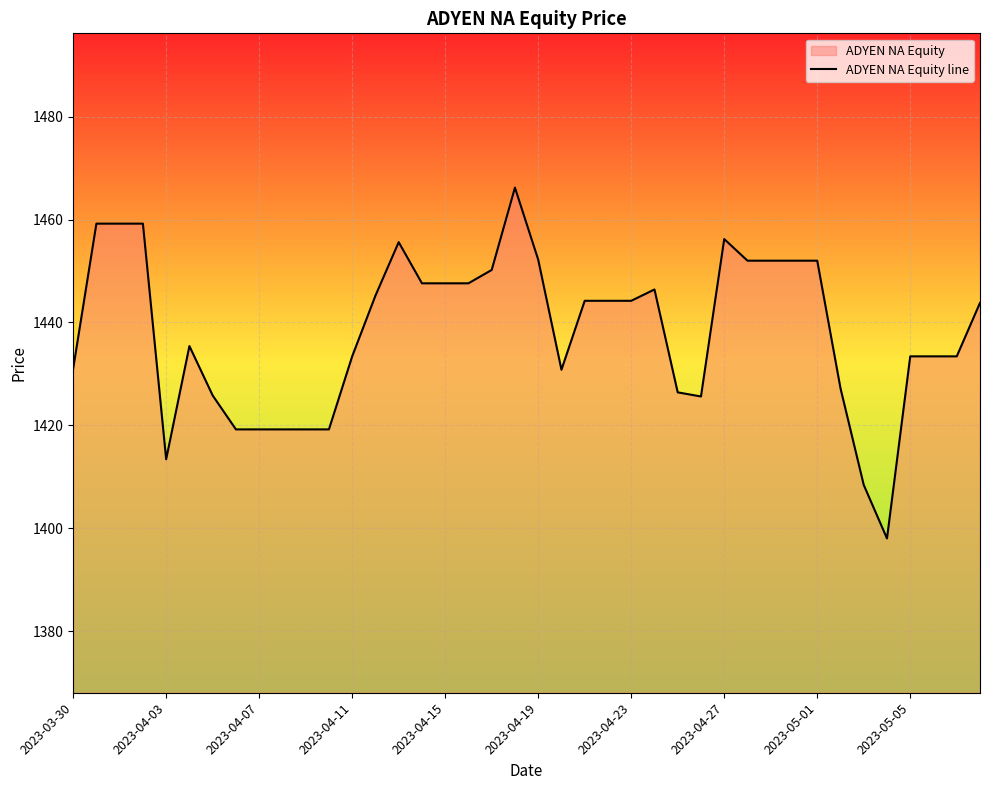

What is the difference between the maximum and minimum values?

68.2